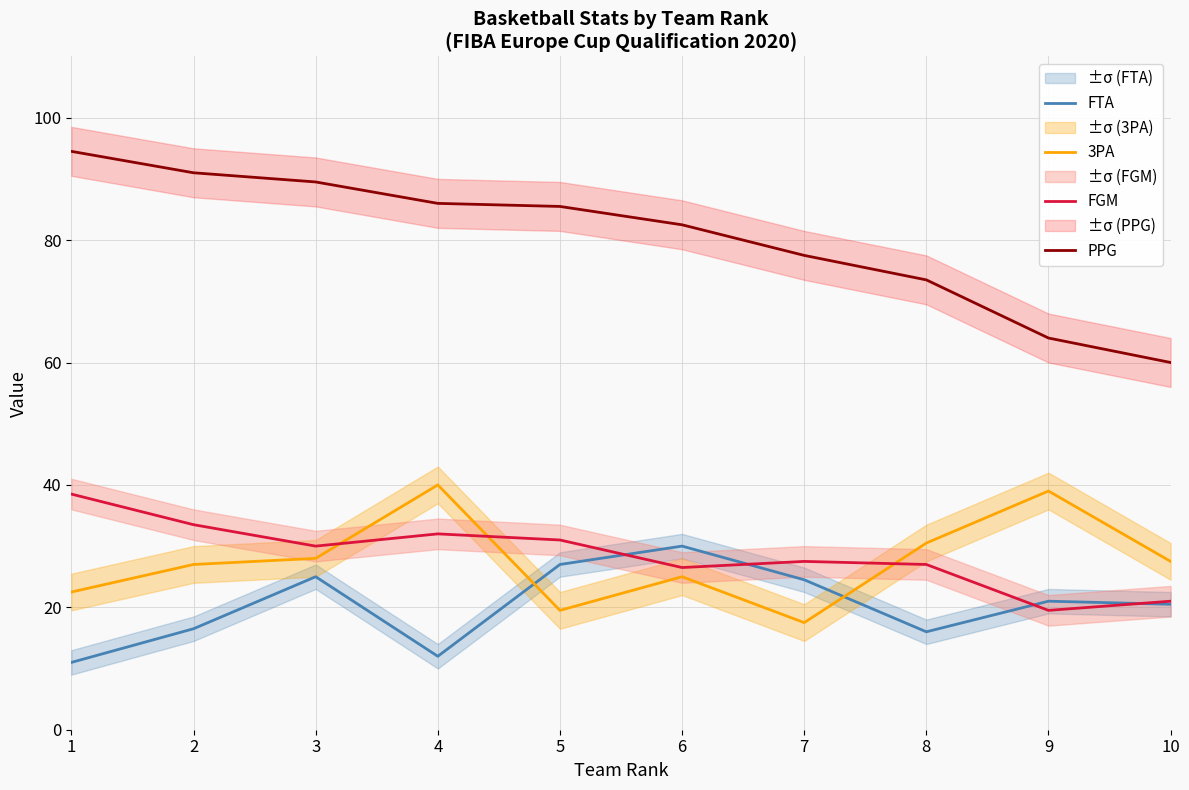

Which series has the widest spread of values?

PPG